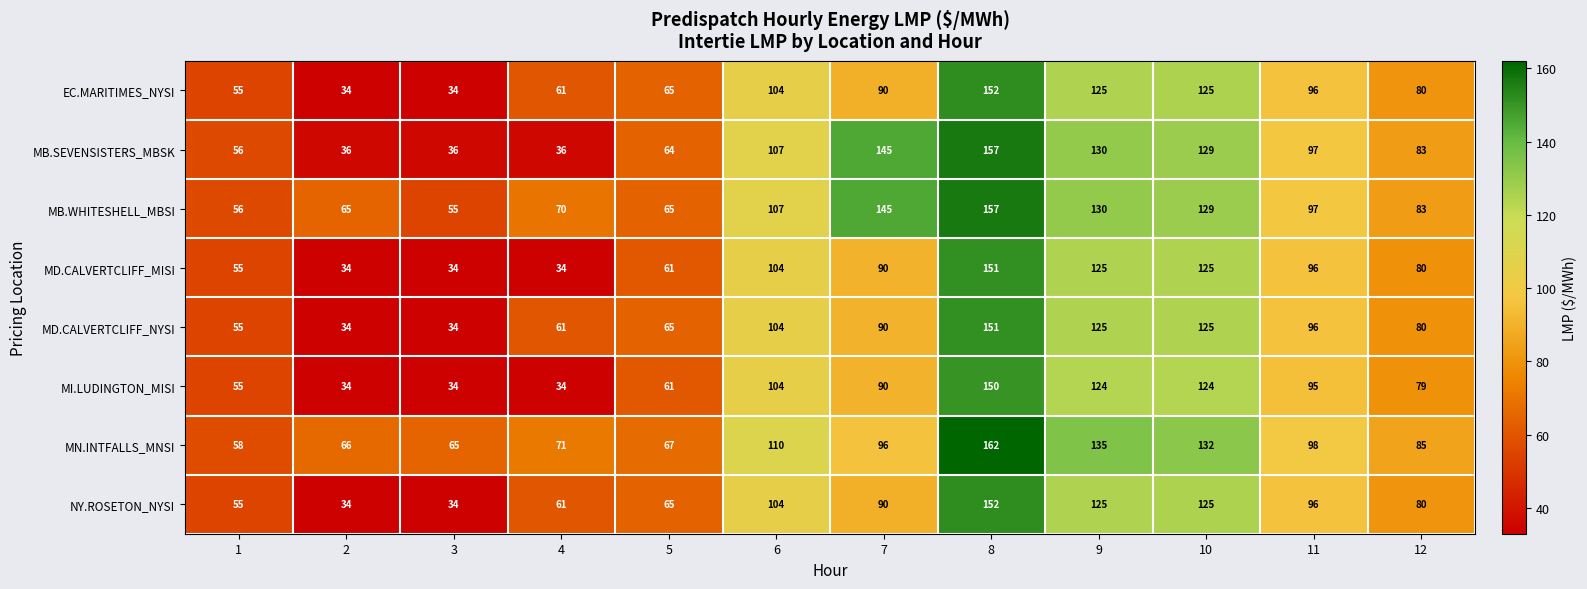

What is the greatest value displayed?

162